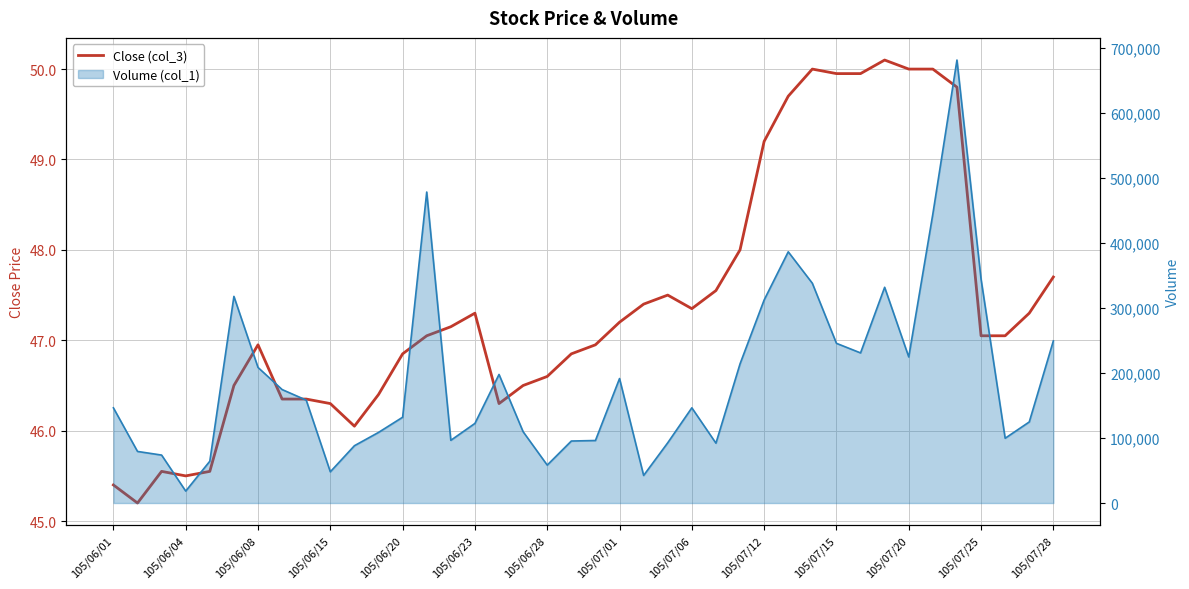

Approximately how many times larger is the value at 27 compared to 105/06/23?

1.1